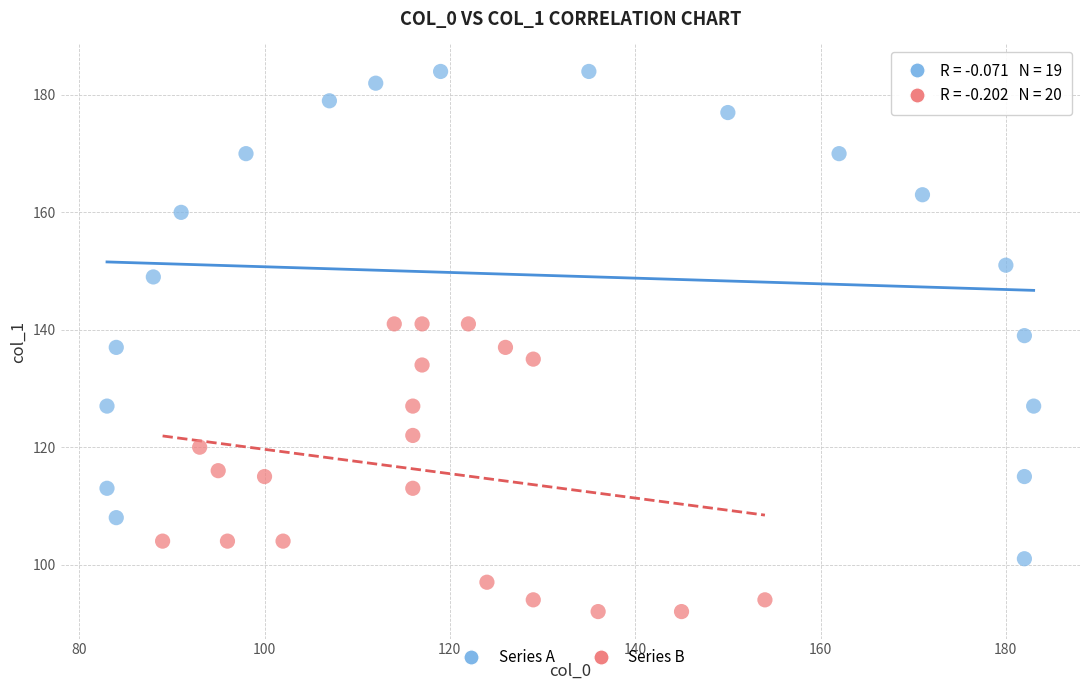

Which series reaches the maximum Y coordinate?

Series A